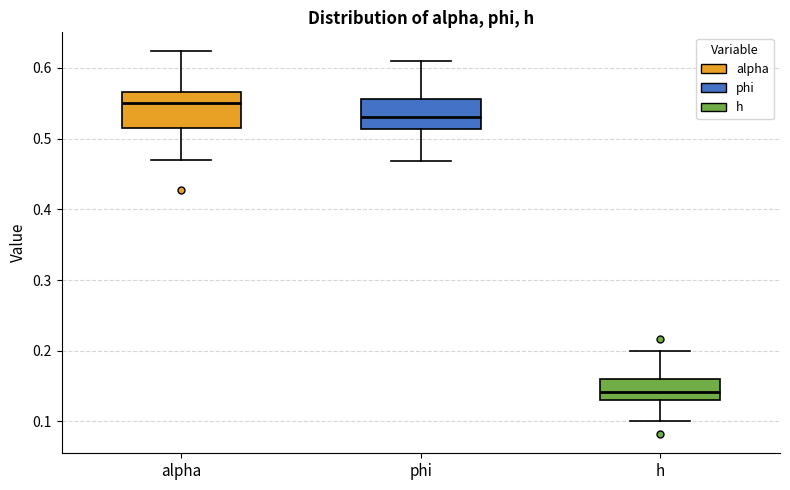

Reading left to right, transcribe this box plot: for each box, give where its median line is, the range the box spans, and where its two whiskers end, as read against the y-axis. The values are not printed on the chart, so give them approximately, as read against the axis.

alpha: median 0.55, box 0.51 to 0.57, whiskers 0.47 to 0.62
phi: median 0.53, box 0.51 to 0.56, whiskers 0.47 to 0.61
h: median 0.14, box 0.13 to 0.16, whiskers 0.10 to 0.20